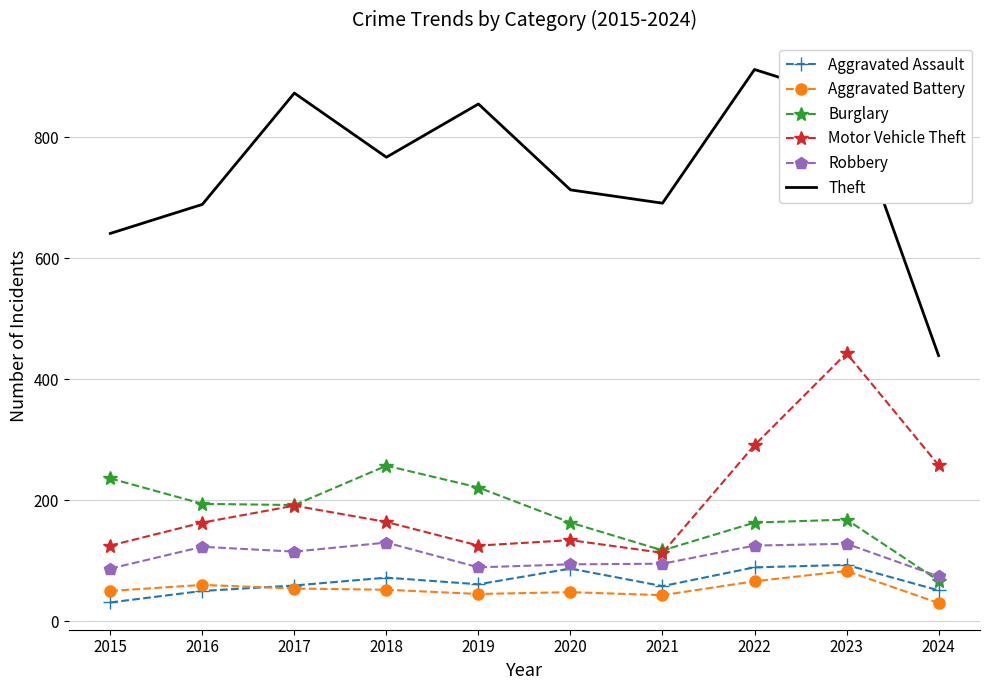

What is the maximum value shown in the chart?

912